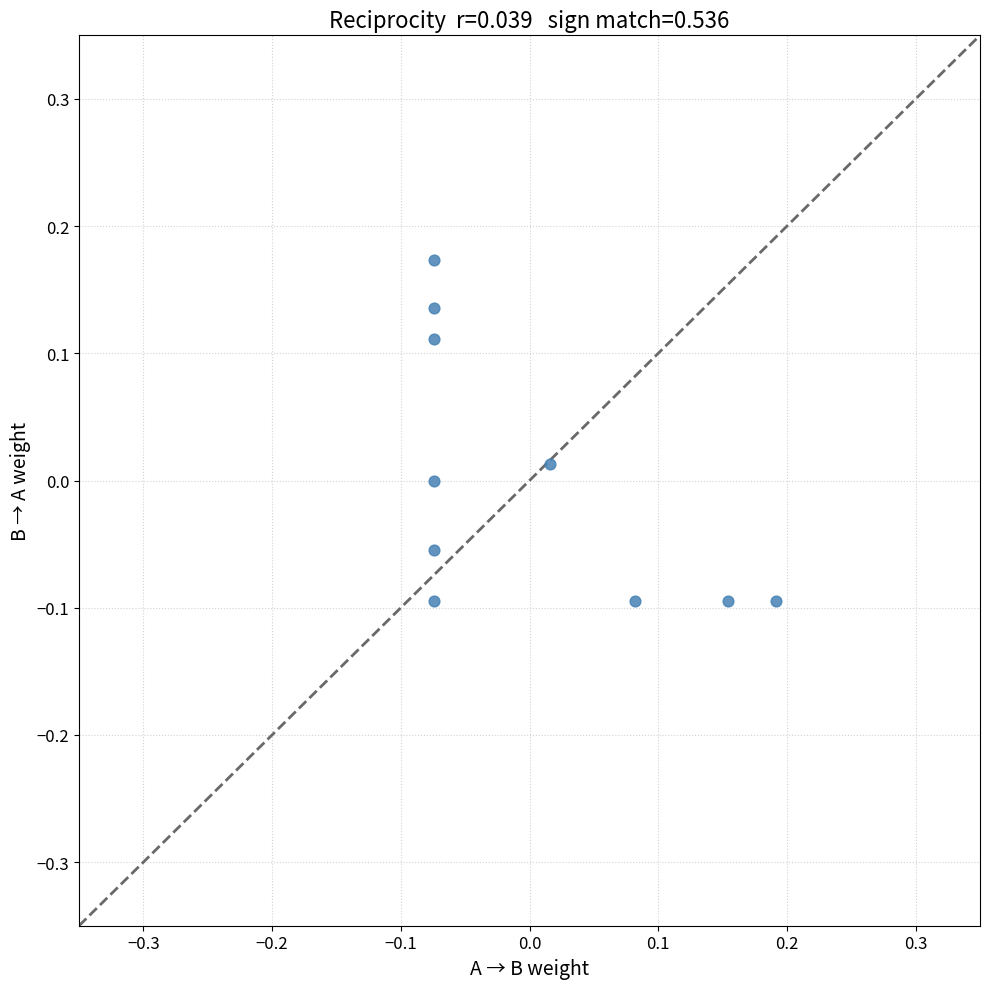

What is the range of X values (max minus min)?

0.3